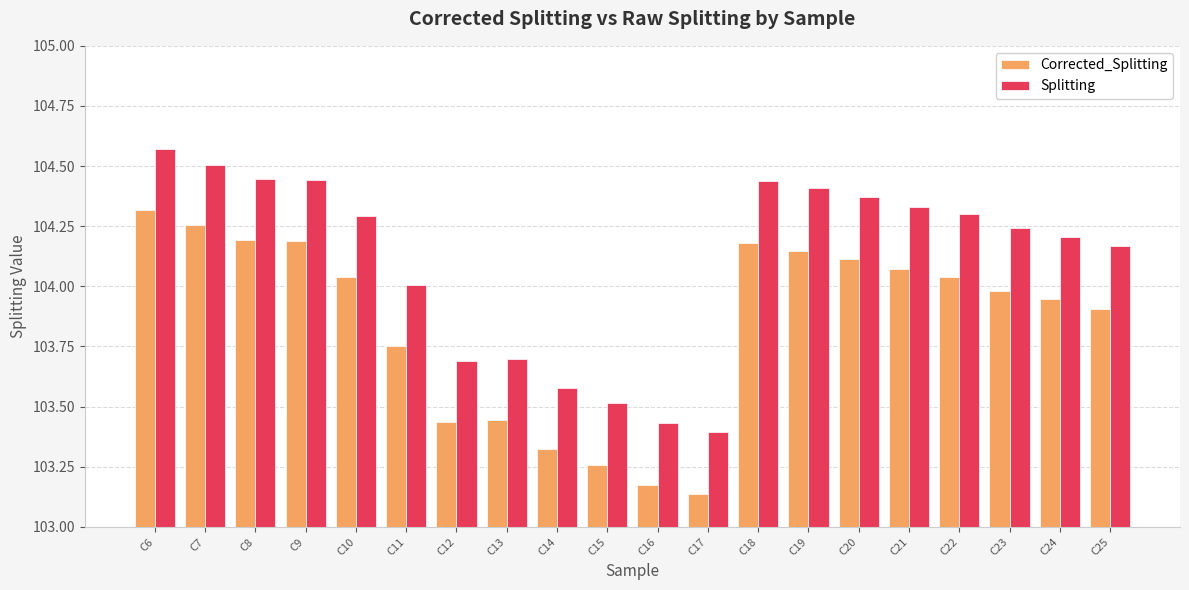

What are all the series names shown in the legend?

Corrected_Splitting, Splitting